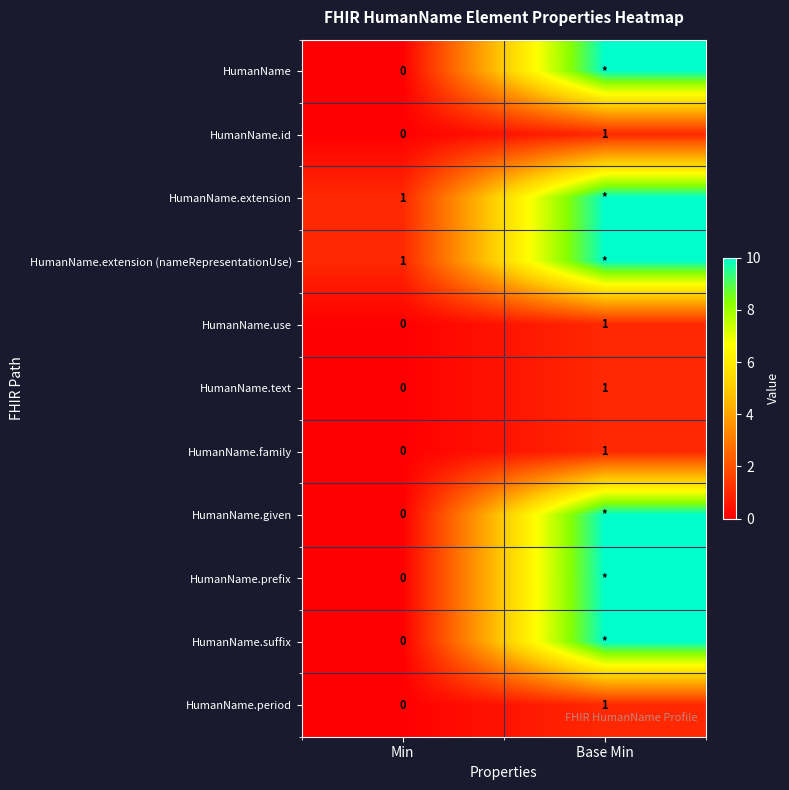

The value of HumanName.extension at Min is 1. True or false?

True